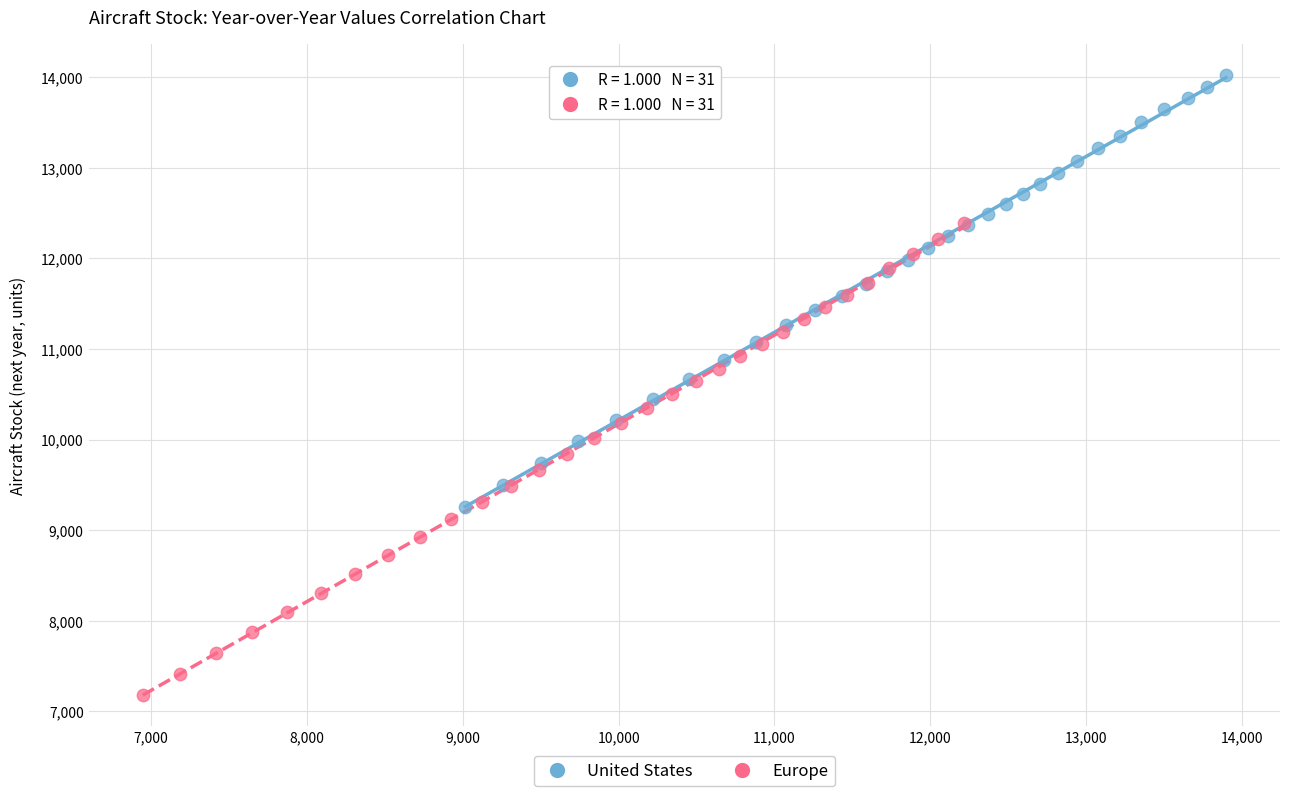

Which series has the largest Y range (max minus min)?

Europe